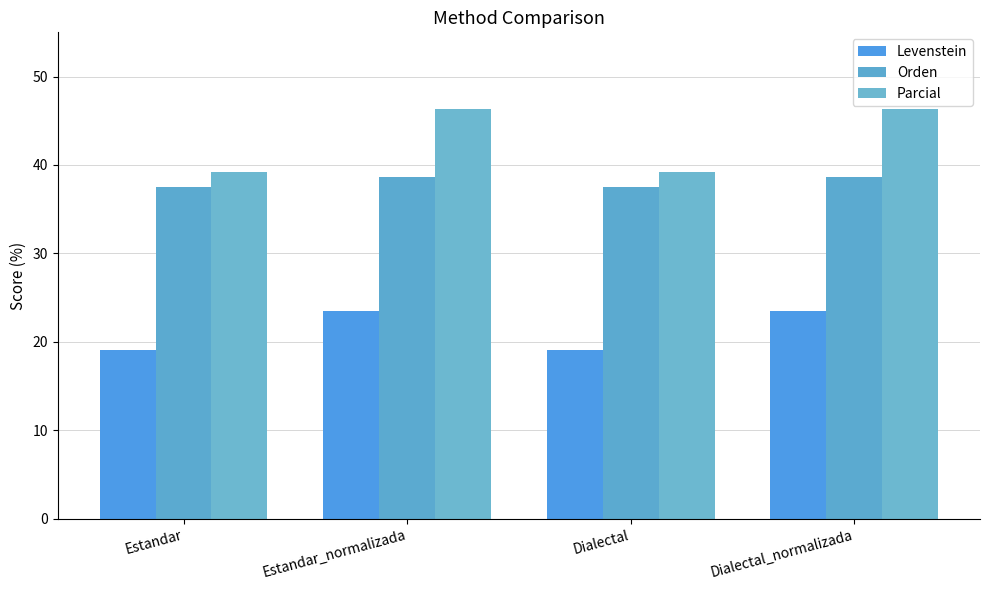

List the series in order of their overall mean, lowest first.

Levenstein, Orden, Parcial